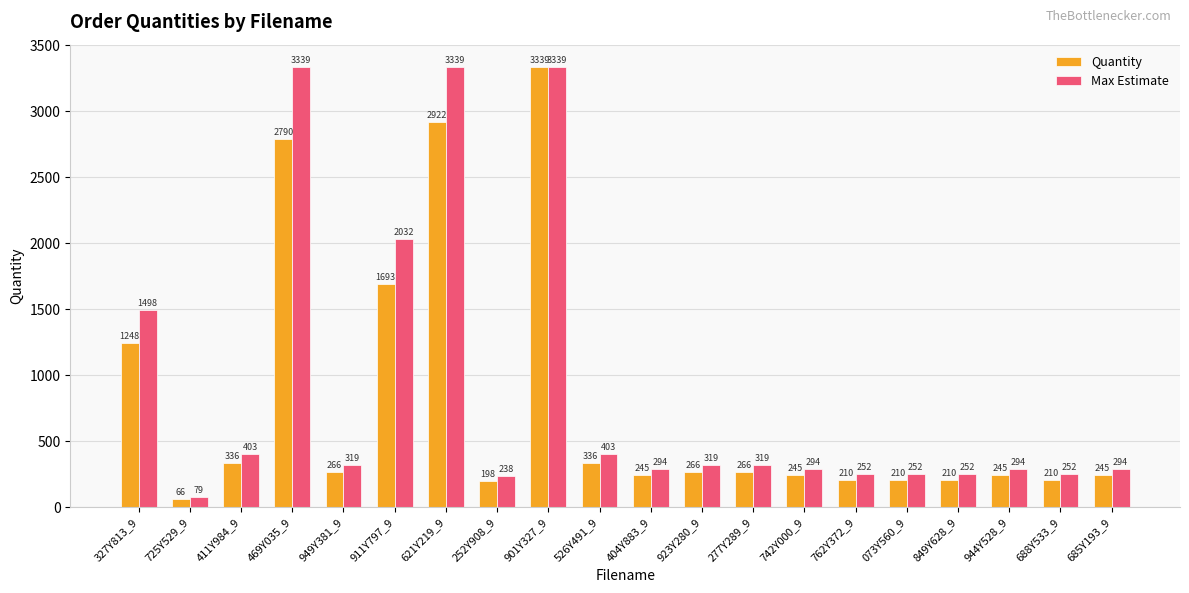

What are all the series names shown in the legend?

Quantity, Max Estimate